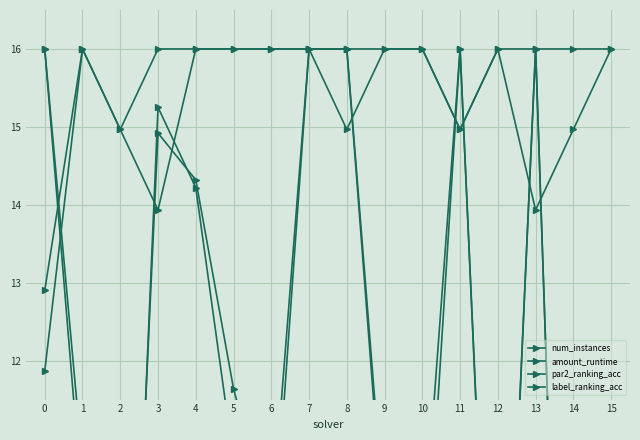

What is the maximum value for num_instances?

16.0